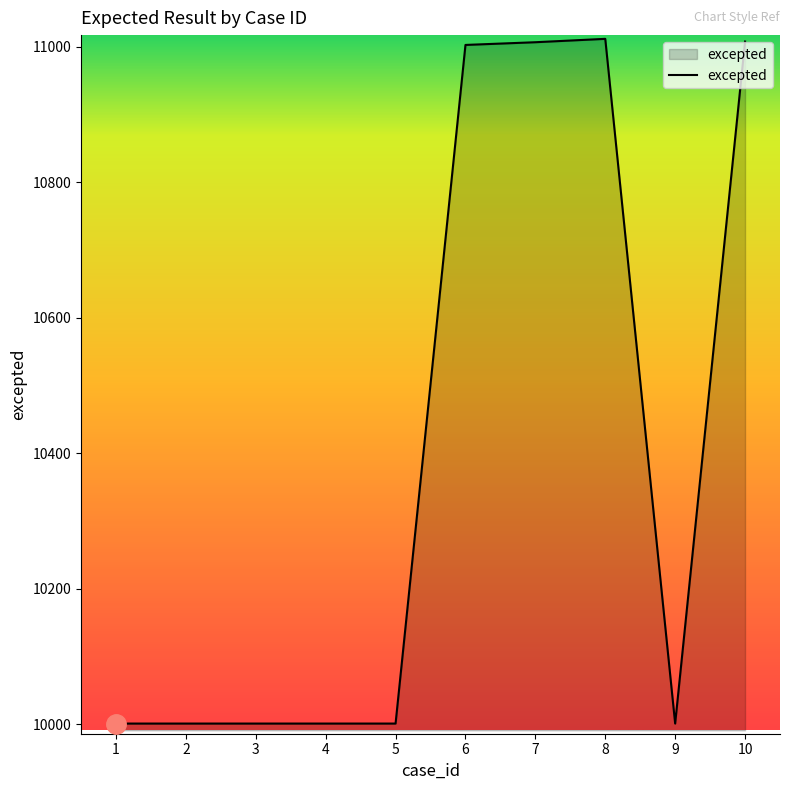

What is the smallest value displayed?

10001